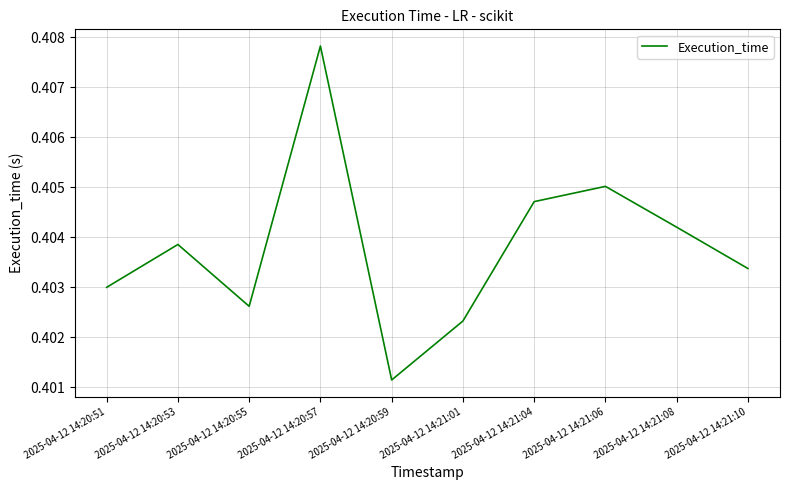

Which label corresponds to the smallest value in the chart?

2025-04-12 14:20:59